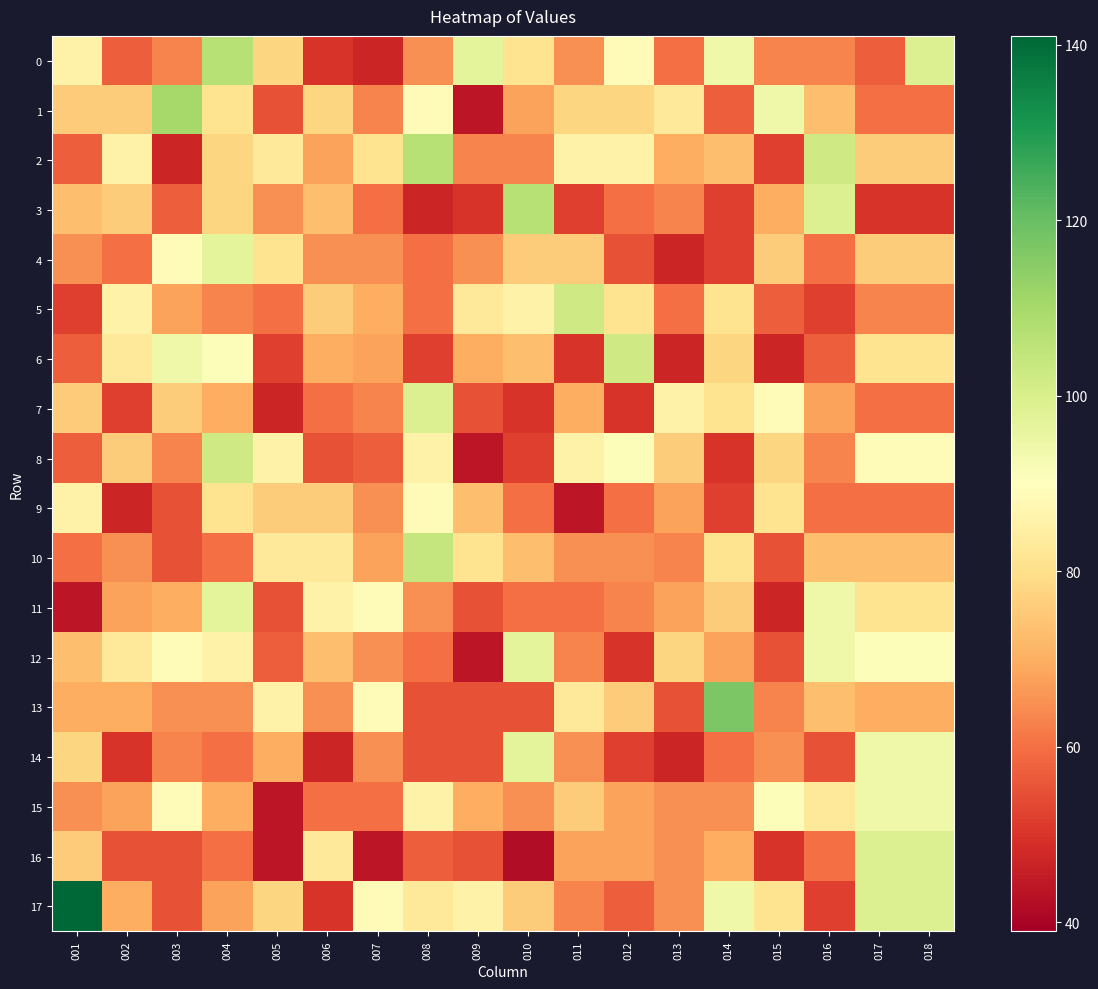

Between 006 and 017, which is larger?

017